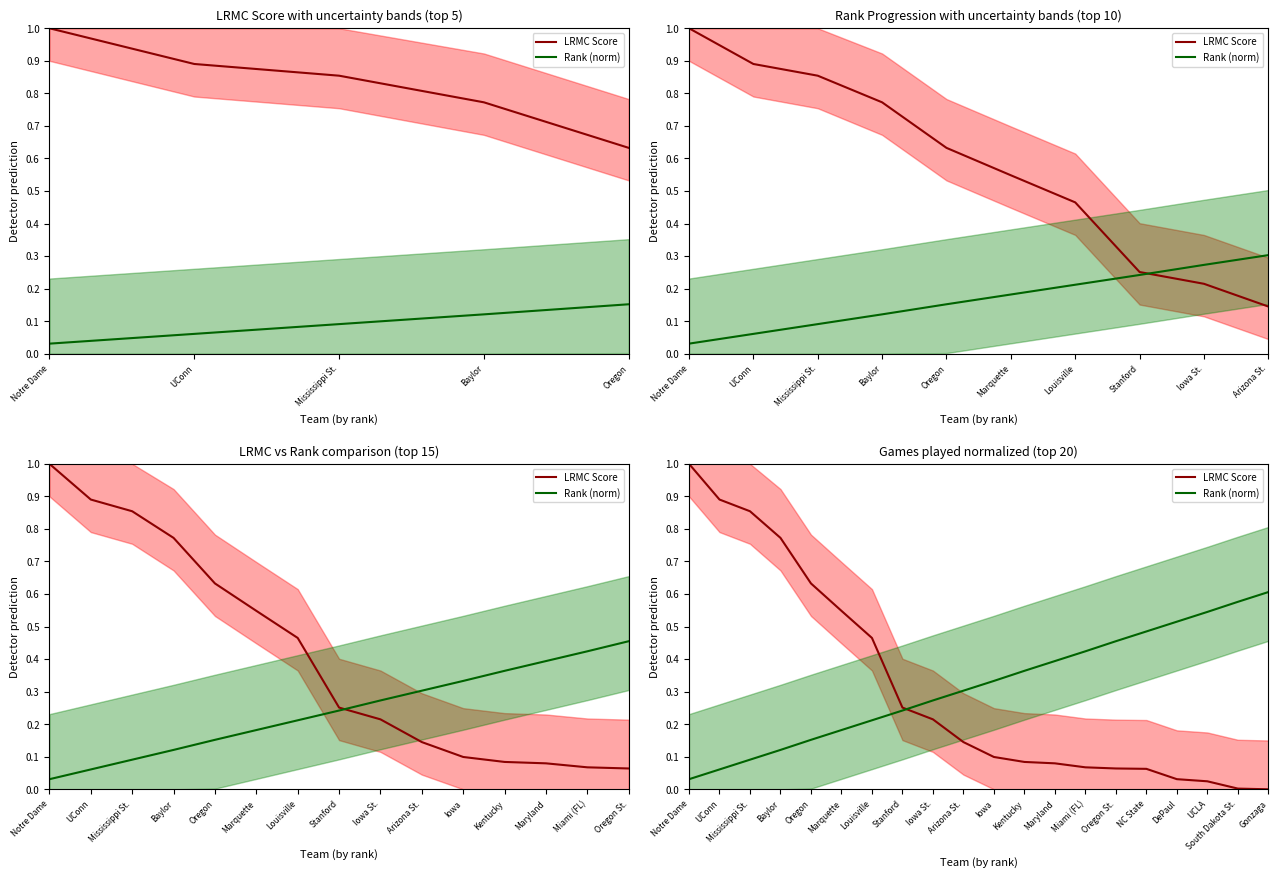

Rank the series by their maximum value, from highest to lowest.

LRMC Score, Rank (norm)